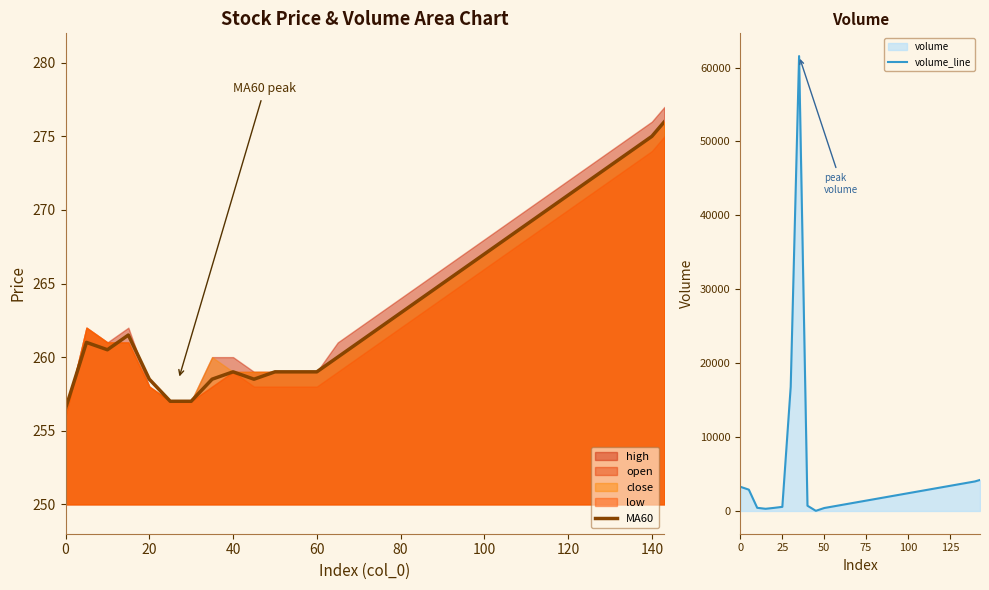

The MA60 series shows 152.7 at 140. True or false?

False